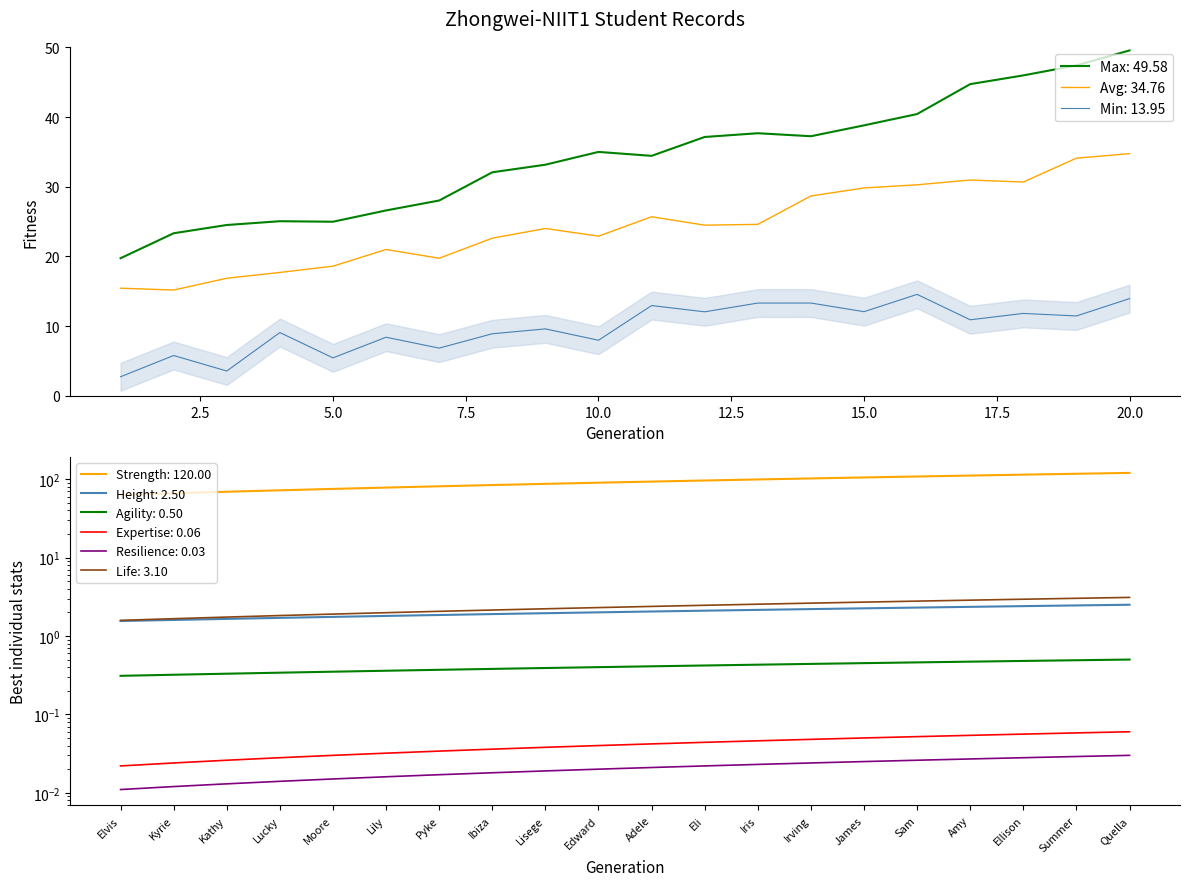

At which label is Student No (Min) closest to 0?

Elvis